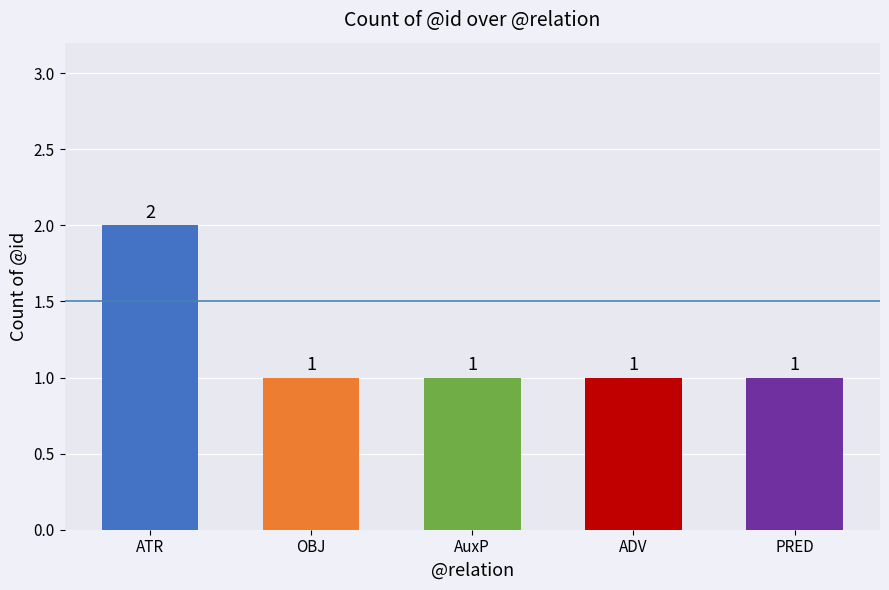

What is the ratio of the value at ATR to the value at PRED?

2.0